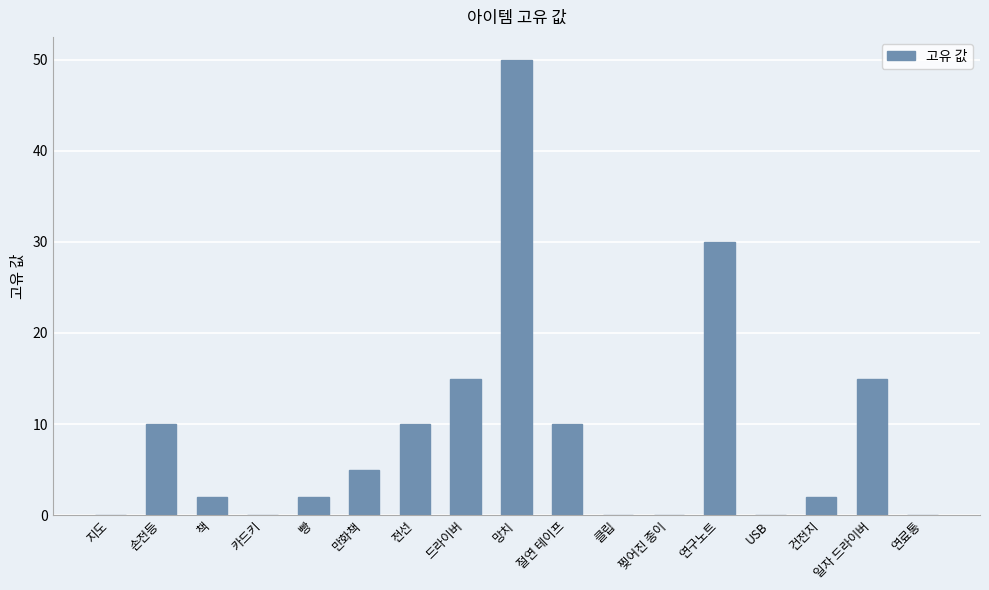

Approximately how many times larger is the value at 연구노트 compared to 책?

15.0